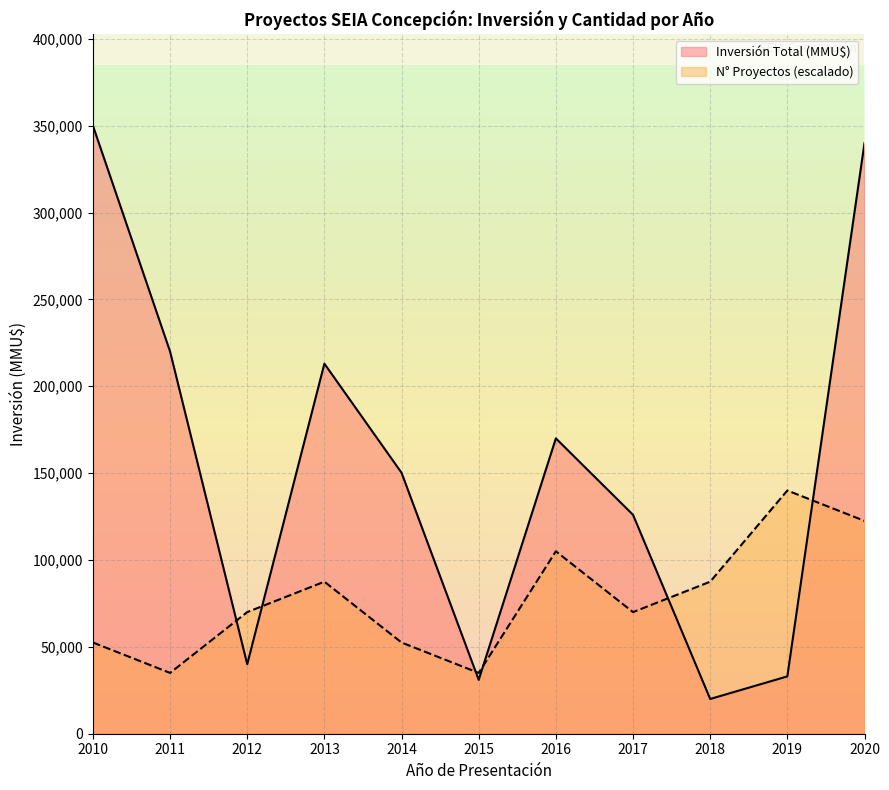

Which series ends up on top after the final intersection of Número de Proyectos and Inversión Total (MMU$)?

Inversión Total (MMU$)